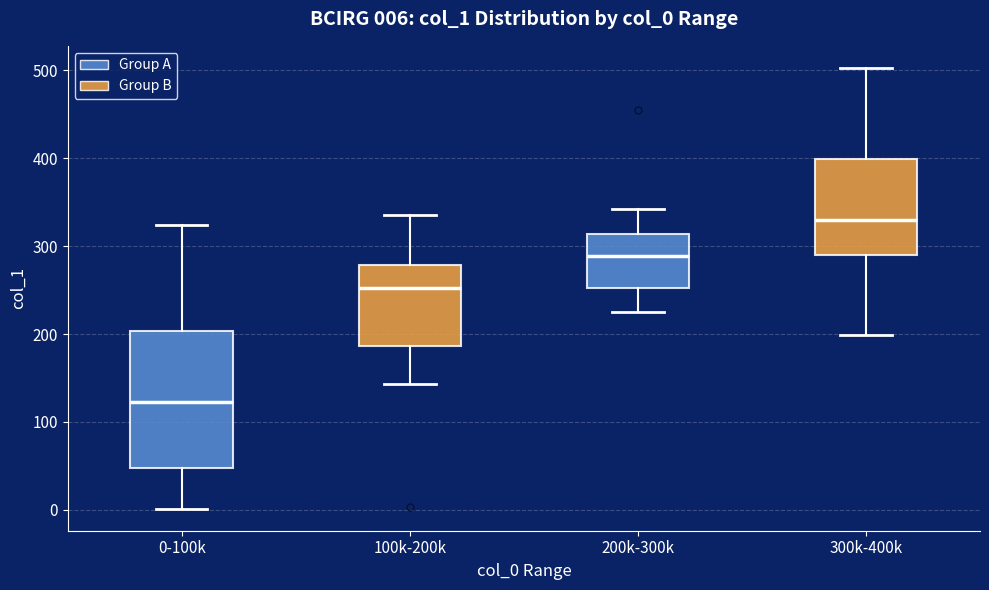

Which box has the lowest median line?

0-100k